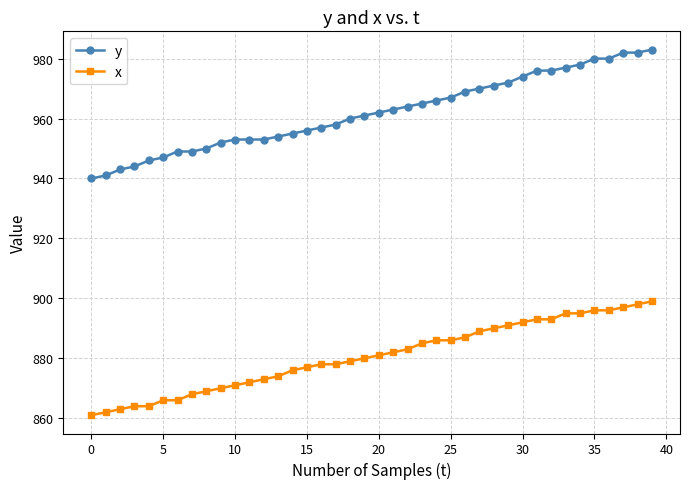

How many data points does each series have?

40